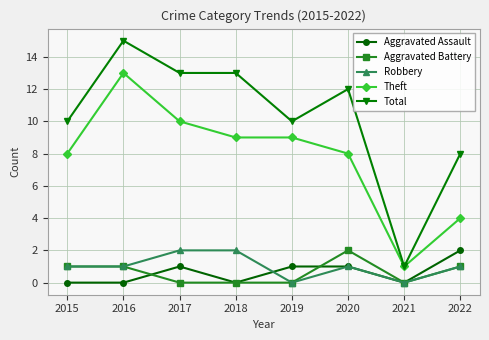

True or false: Aggravated Battery has a value of 2 at 2016.

False